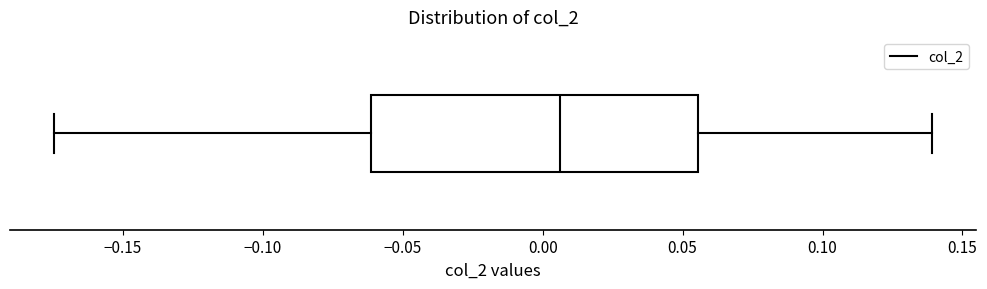

Read this box plot against the x-axis: the position of the median line, the range covered by the box, and the ends of both whiskers. The values are not printed on the chart, so give them approximately, as read against the axis.

median 0.005, box -0.060 to 0.055, whiskers -0.175 to 0.140